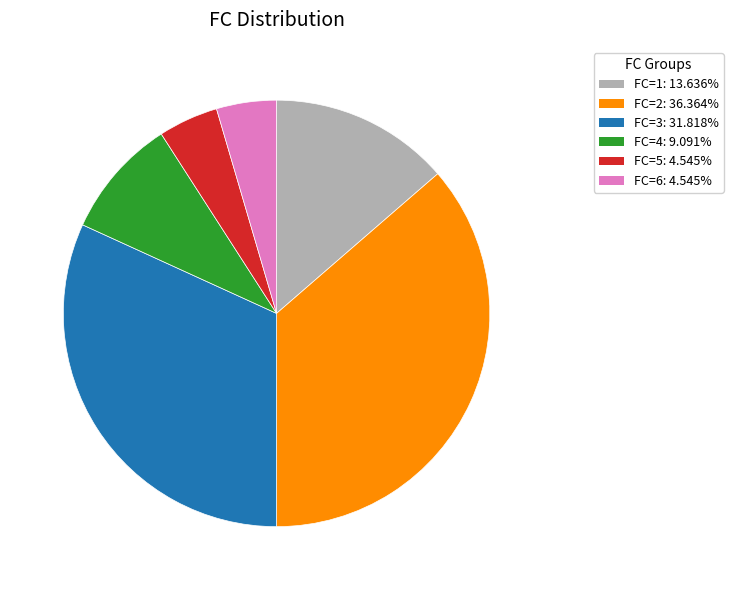

How many segments does this pie chart have?

6